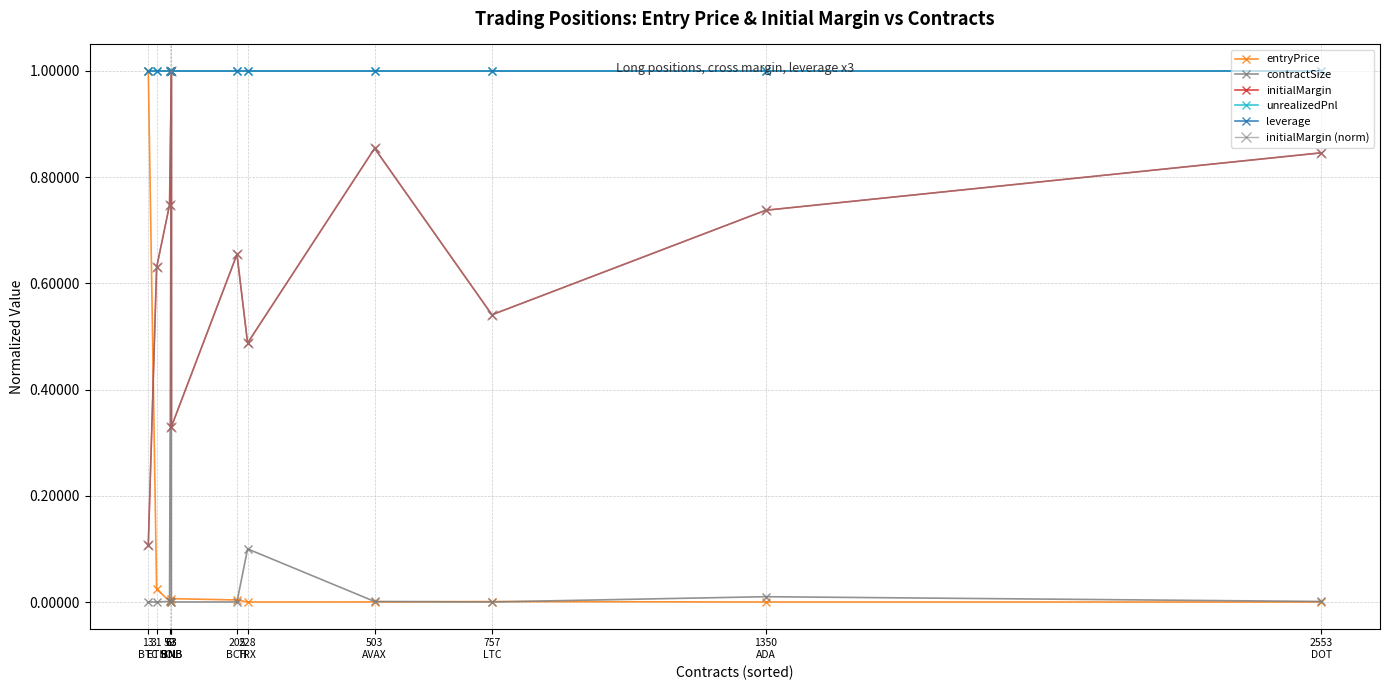

Reading left to right, extract all data points from this chart.

entryPrice: 1.0	0.0	0.0	0.0	0.0	0.0	0.0	0.0	0.0	0.0	0.0
contractSize: 0.0	0.0	0.0	1.0	0.0	0.0	0.1	0.0	0.0	0.0	0.0
initialMargin: 0.1	0.6	0.7	1.0	0.3	0.7	0.5	0.9	0.5	0.7	0.8
unrealizedPnl: 1.0	1.0	1.0	1.0	1.0	1.0	1.0	1.0	1.0	1.0	1.0
leverage: 1.0	1.0	1.0	1.0	1.0	1.0	1.0	1.0	1.0	1.0	1.0
initialMargin (norm): 0.1	0.6	0.7	1.0	0.3	0.7	0.5	0.9	0.5	0.7	0.8